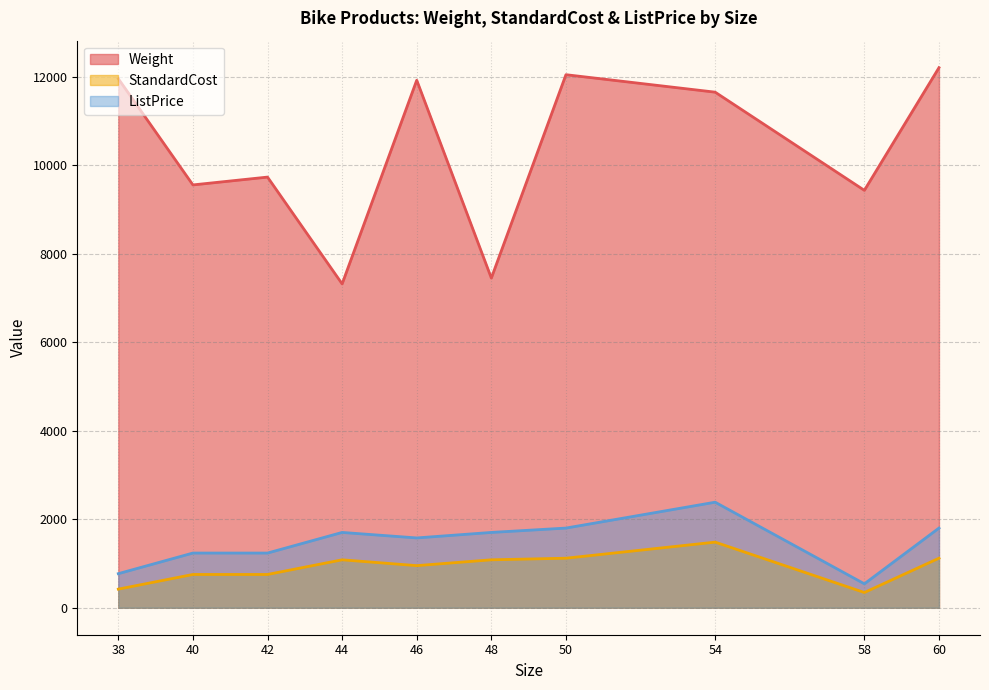

The value of Weight at 58 is 4408.3. True or false?

False